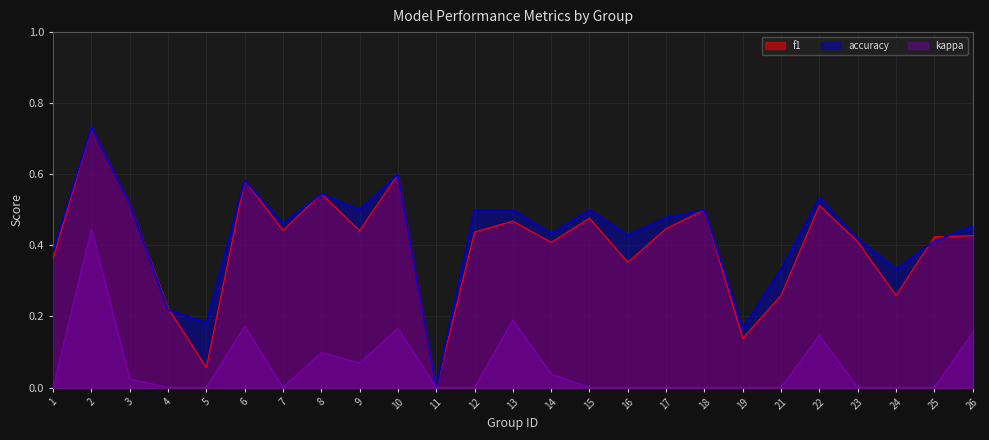

How many interior local valleys does the accuracy series have?

8